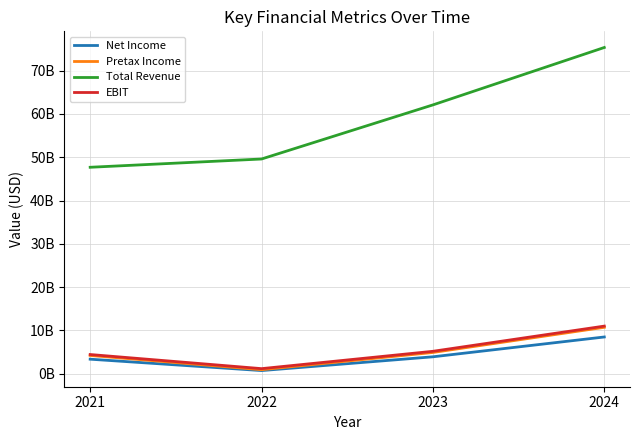

Is this an area chart (filled region under the line)?

No